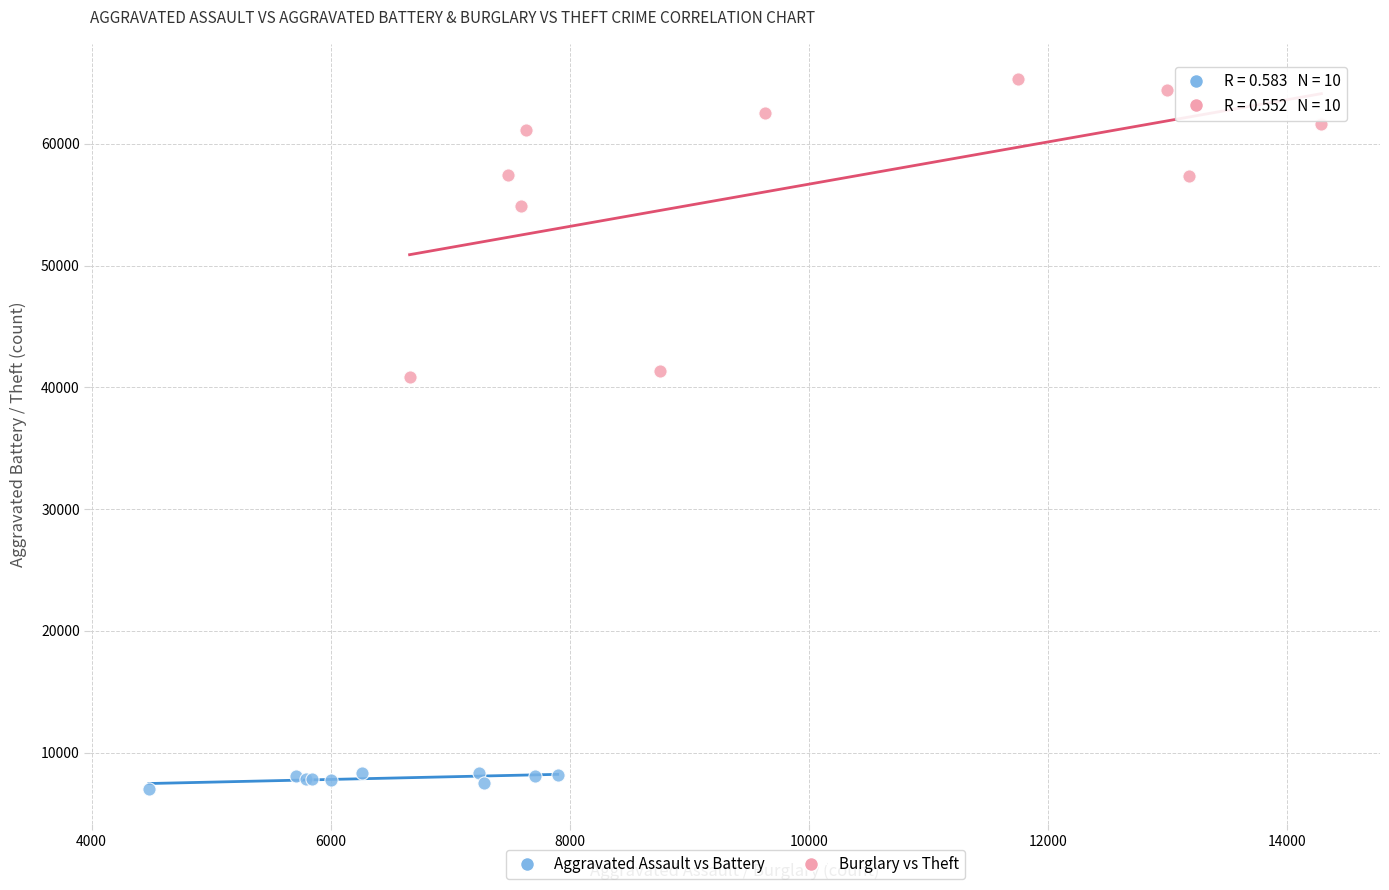

Which series contains the highest Y value?

Burglary vs Theft